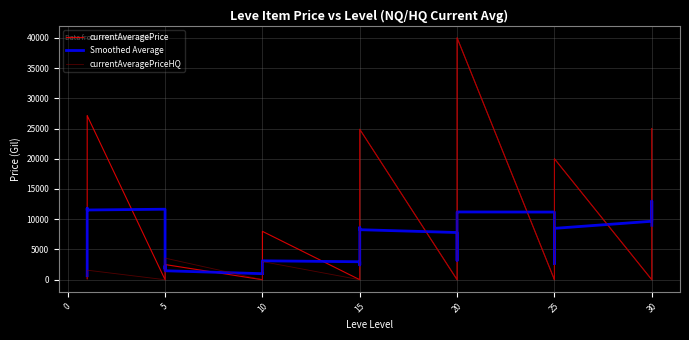

Reading right to left, extract all data points from this chart.

currentAveragePrice: 25000.0	10001.0	10000.0	0.0	20000.0	8326.7	4142.8	612.0	200.0	0.0	39998.0	15117.8	703.2	0.0	0.0	0.0	24875.0	14149.0	2325.6	1575.5	281.5	0.0	8000.0	5000.0	2342.0	0.0	0.0	0.0	2507.0	2481.0	2417.0	2392.0	1648.0	0.0	27128.0	27119.0	1750.0	1602.0	1515.3	199.5
Smoothed Average: 9000.2	9000.2	13000.2	9665.5	8493.9	6616.3	6656.3	2656.3	8990.5	11185.6	11203.8	11163.8	11163.8	3164.2	5115.6	7804.8	8269.9	8585.0	8641.3	3666.3	2436.5	2971.4	3124.7	3068.4	3068.4	1468.4	969.8	997.6	1481.0	1959.4	2289.0	1787.6	6717.0	11657.4	11529.0	11519.8	11822.9	6437.2	1013.4	663.4
currentAveragePriceHQ: 25000.0	10001.0	10000.0	0.0	20000.0	8326.7	5600.4	0.0	0.0	0.0	39998.0	0.0	0.0	0.0	0.0	0.0	24875.0	3001.0	2879.0	1276.4	0.0	0.0	3000.0	0.0	0.0	0.0	0.0	0.0	3572.2	1000.0	0.0	0.0	0.0	0.0	1576.3	200.0	0.0	0.0	0.0	0.0